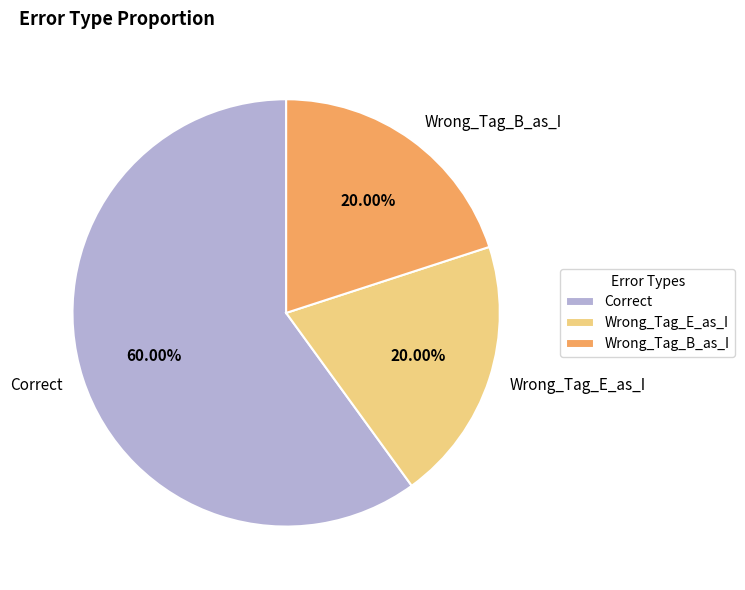

What is the largest slice in the pie chart?

Correct